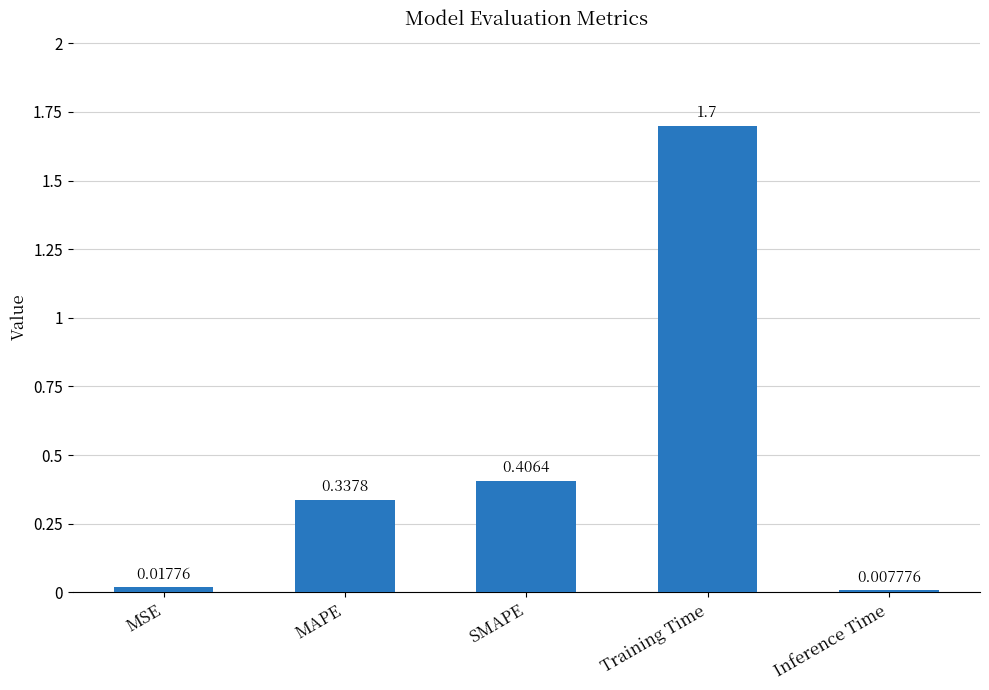

Is it true that the value at SMAPE is 0.6?

False